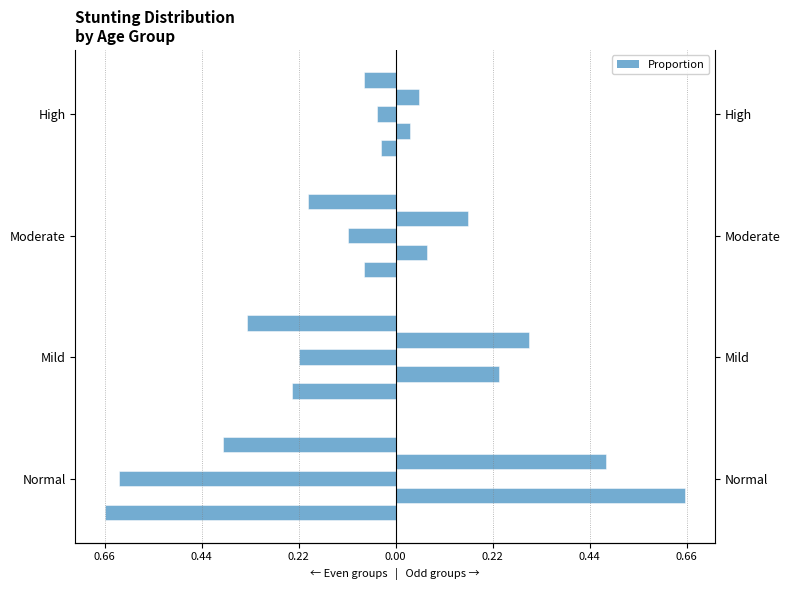

How many series are shown in this chart?

5